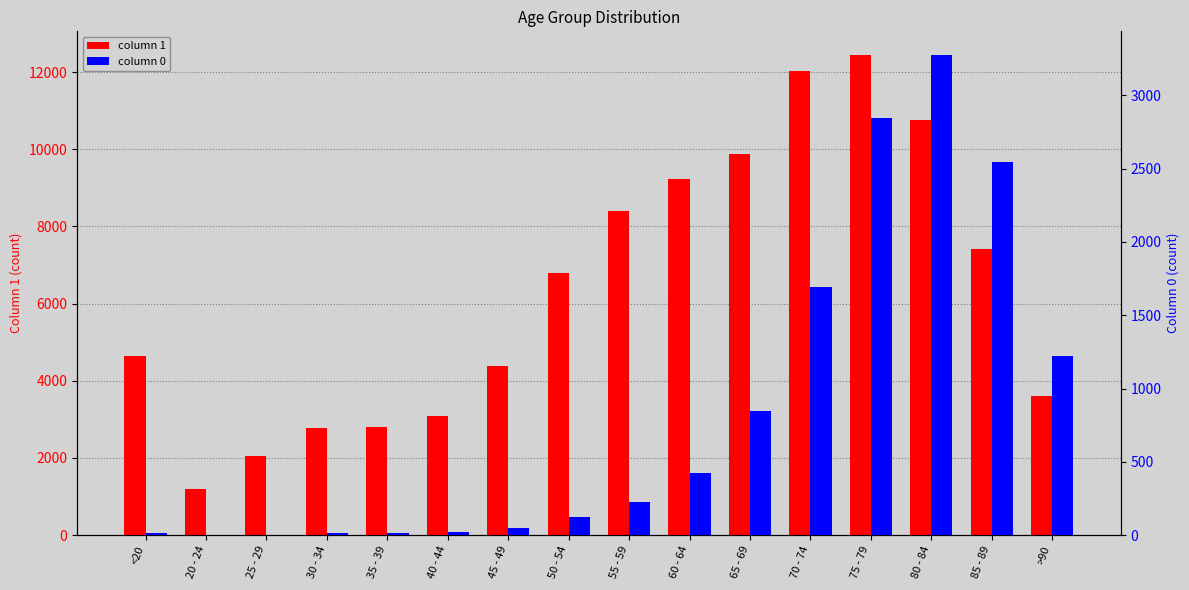

How many values in the 0 series exceed 227?

7